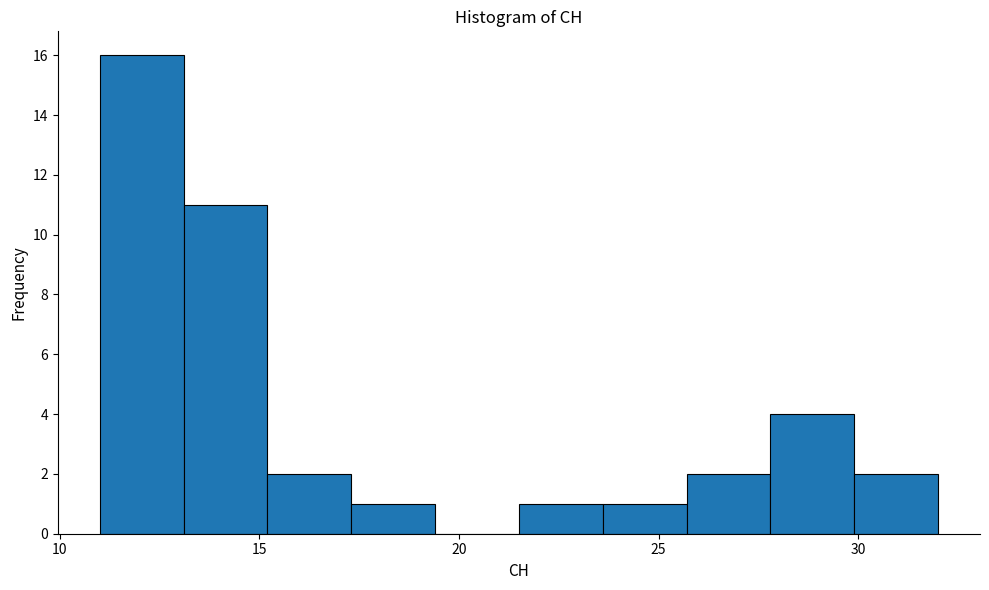

Reading left to right, list every bar in this chart as the range it spans on the x-axis followed by its height. Neither the bar edges nor the heights are printed on the chart, so give them approximately, as read against the axes.

11.0 to 13.1: 16
13.1 to 15.2: 11
15.2 to 17.3: 2
17.3 to 19.4: 1
19.4 to 21.5: 0
21.5 to 23.6: 1
23.6 to 25.7: 1
25.7 to 27.8: 2
27.8 to 29.9: 4
29.9 to 32.0: 2